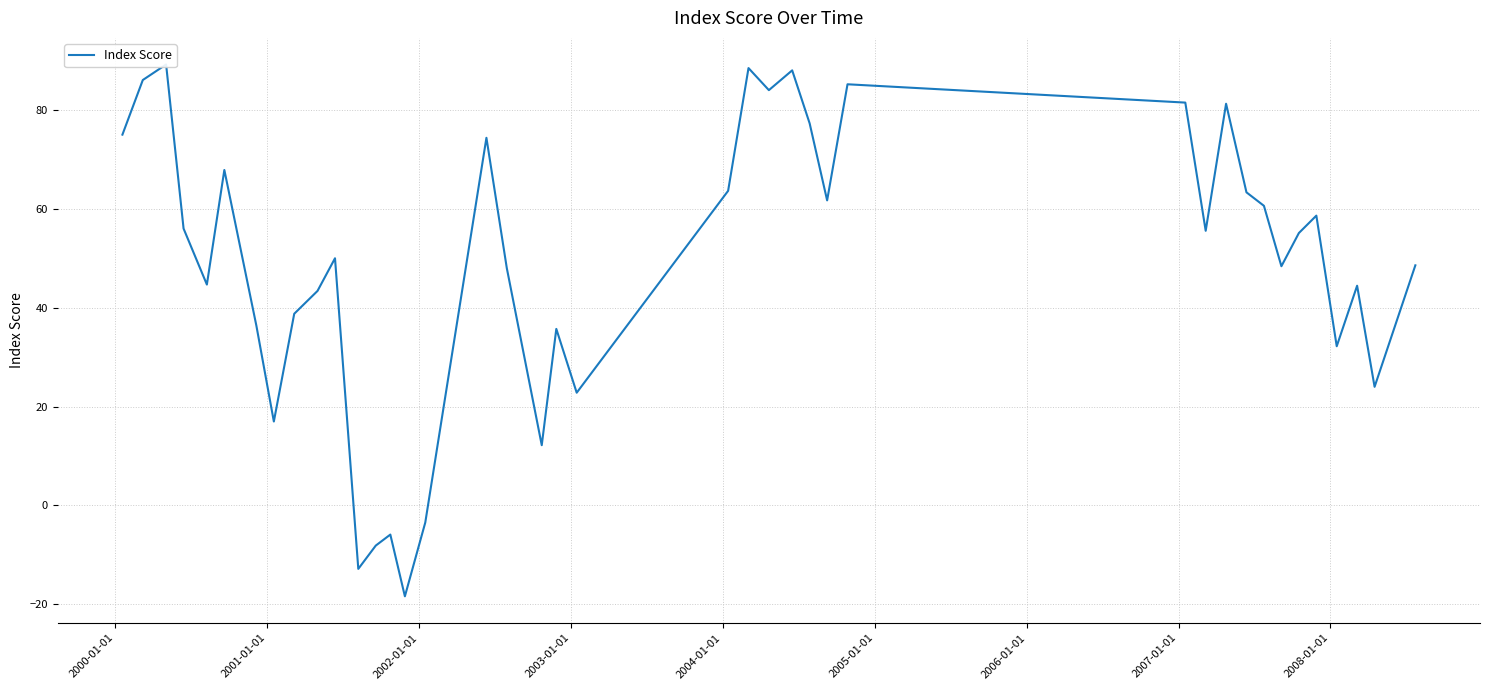

How many points are lower than both their immediate neighbors (excluding endpoints)?

12